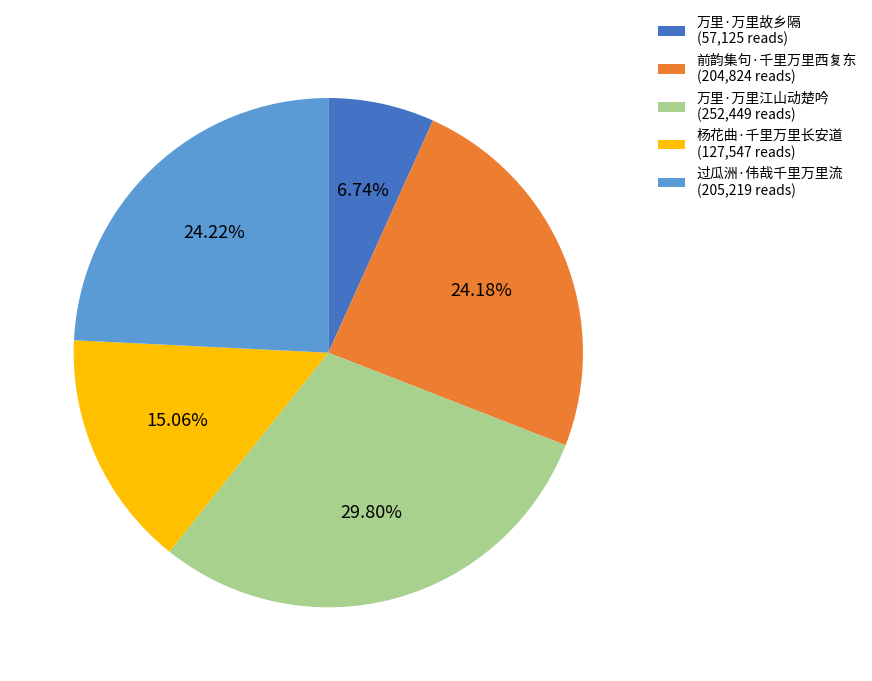

What is the largest slice in the pie chart?

万里·万里江山动楚吟